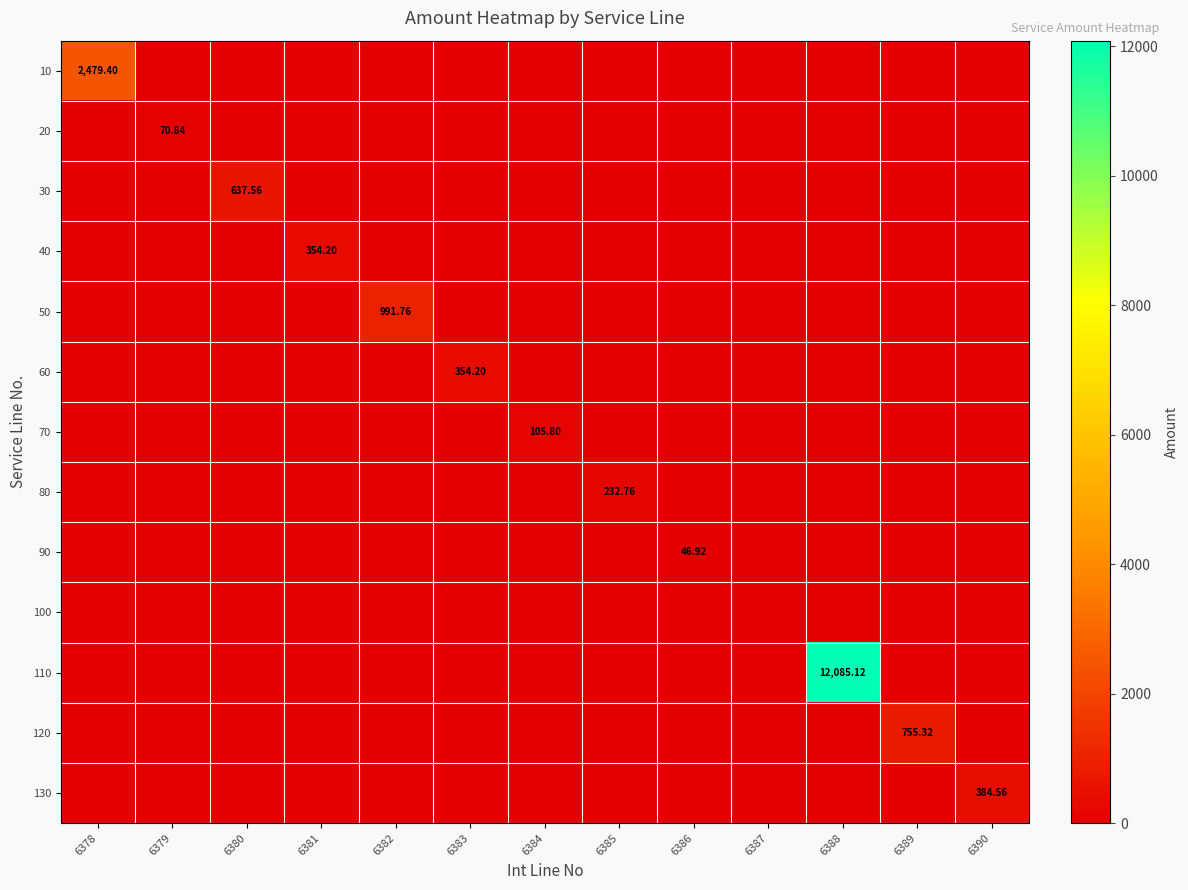

The value of 120 at 6380 is -311.9. True or false?

False